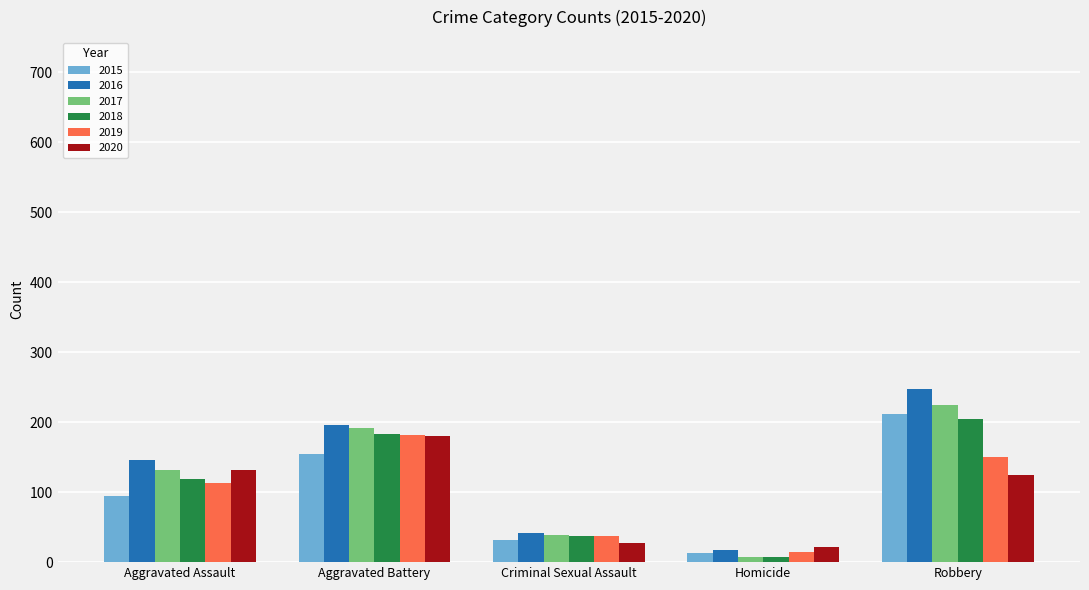

What is the approximate value of 2019 at Aggravated Assault?

113